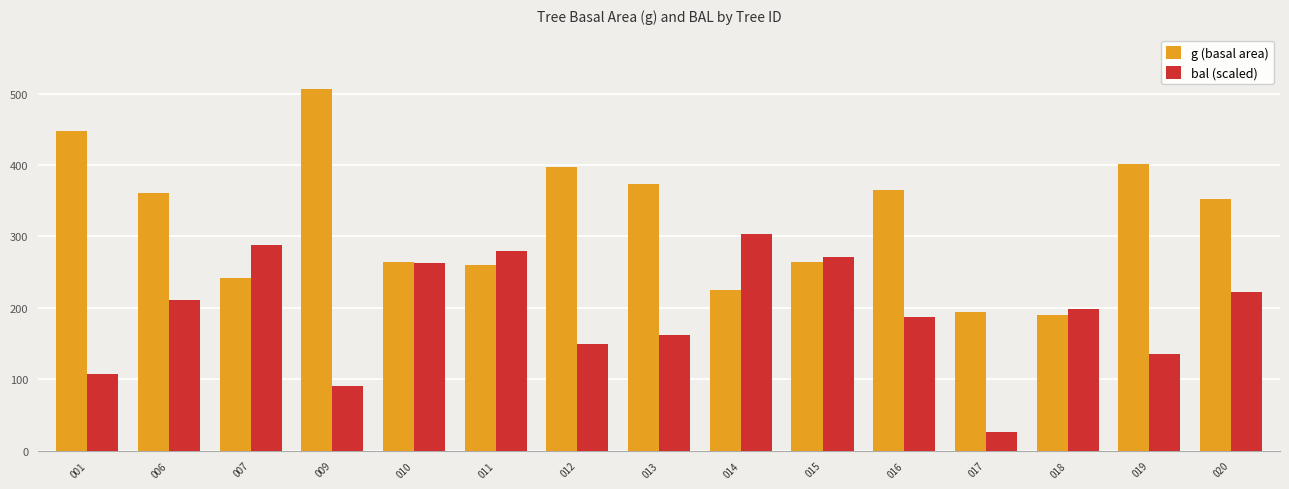

True or false: bal (scaled) has a value of 90.4 at 009.

True